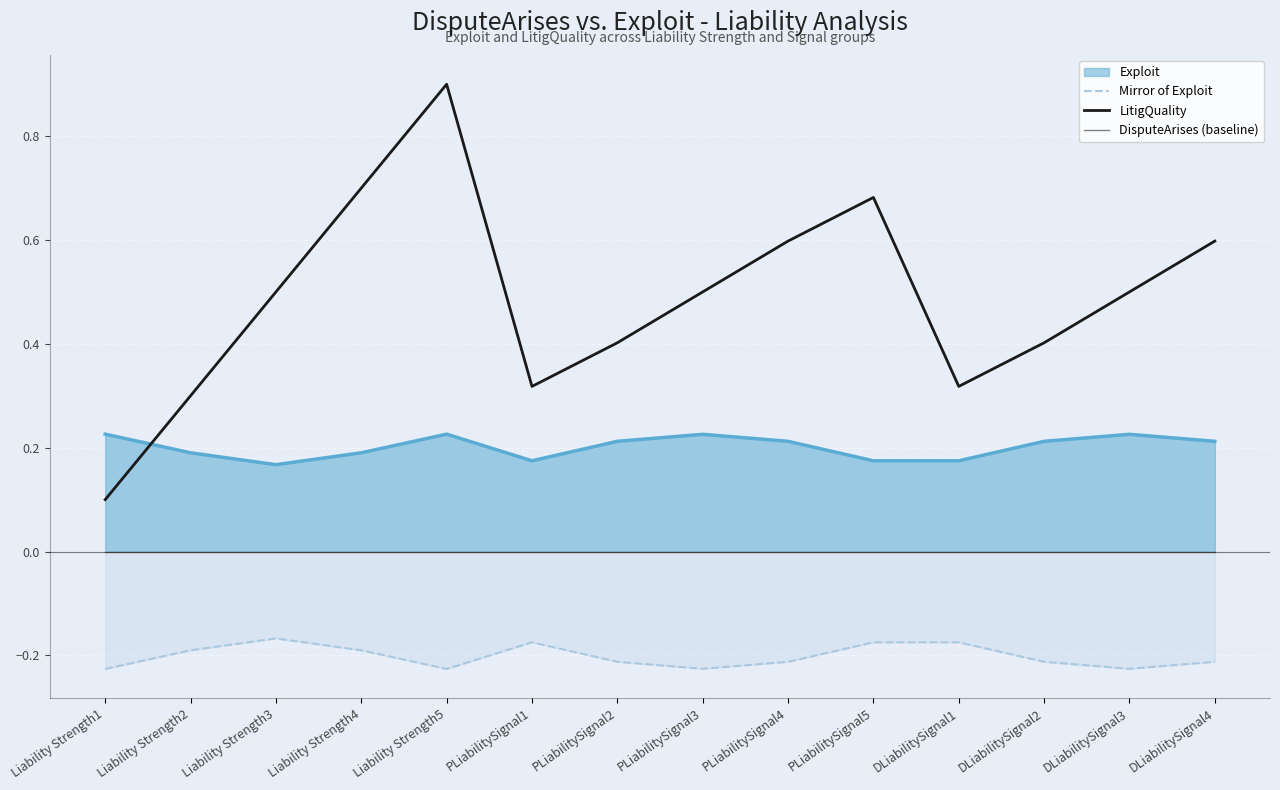

What position from the right is PLiabilitySignal1?

9